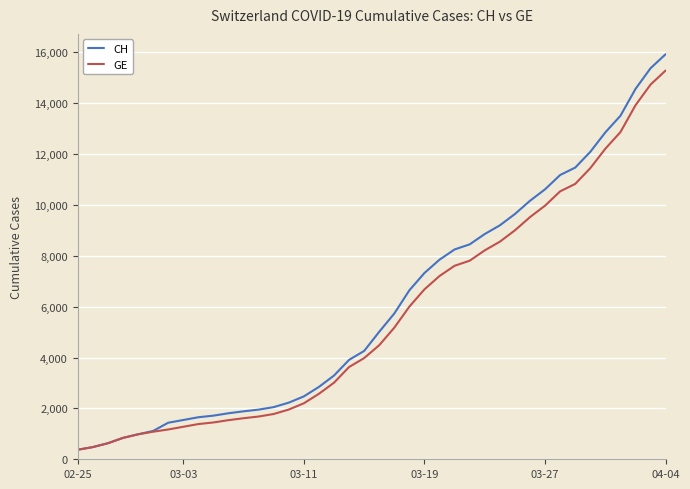

What is the greatest value displayed?

15926